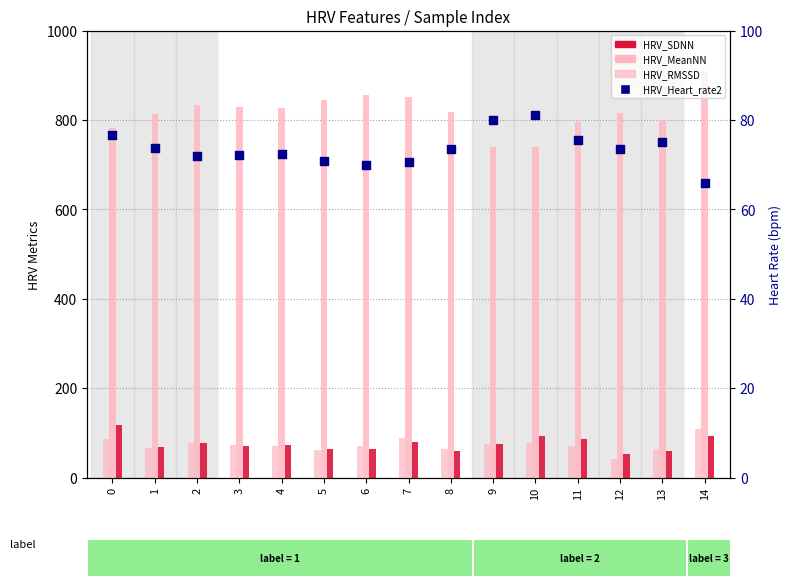

Which series has the largest Y range (max minus min)?

HRV_MeanNN